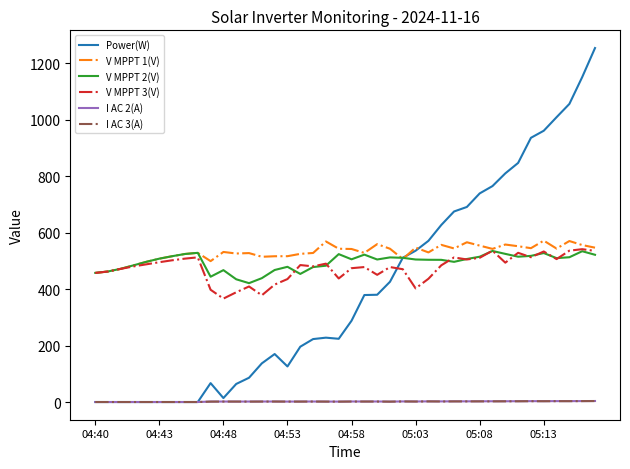

Which series has the largest range (max minus min)?

Power(W)